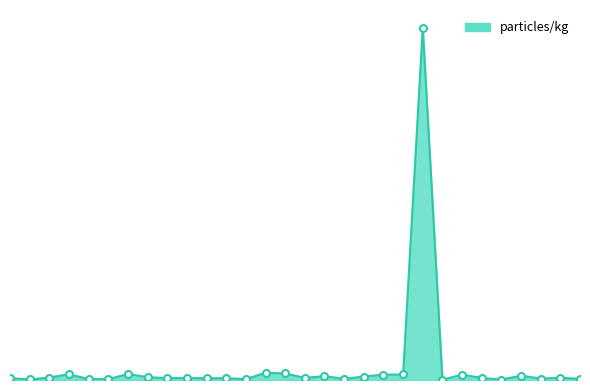

Does the chart have visible grid lines?

No